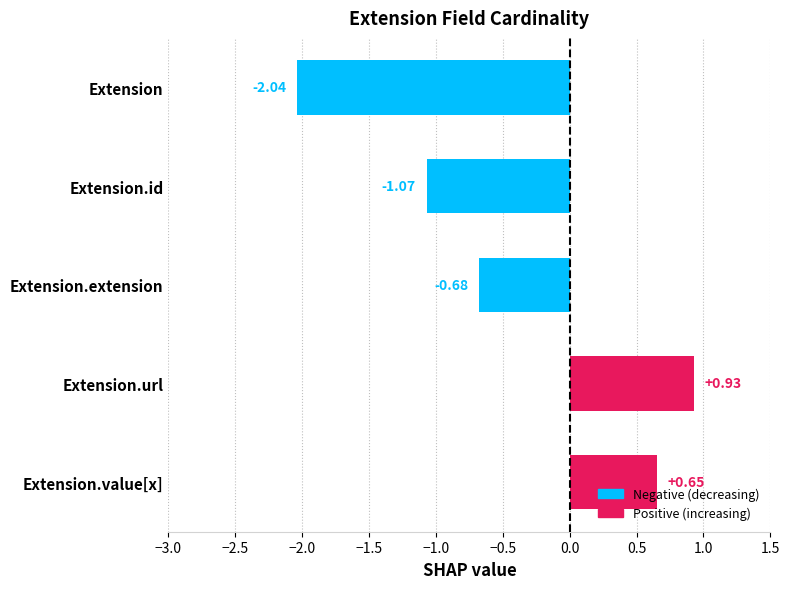

Which category has the highest value across all series?

Extension.url